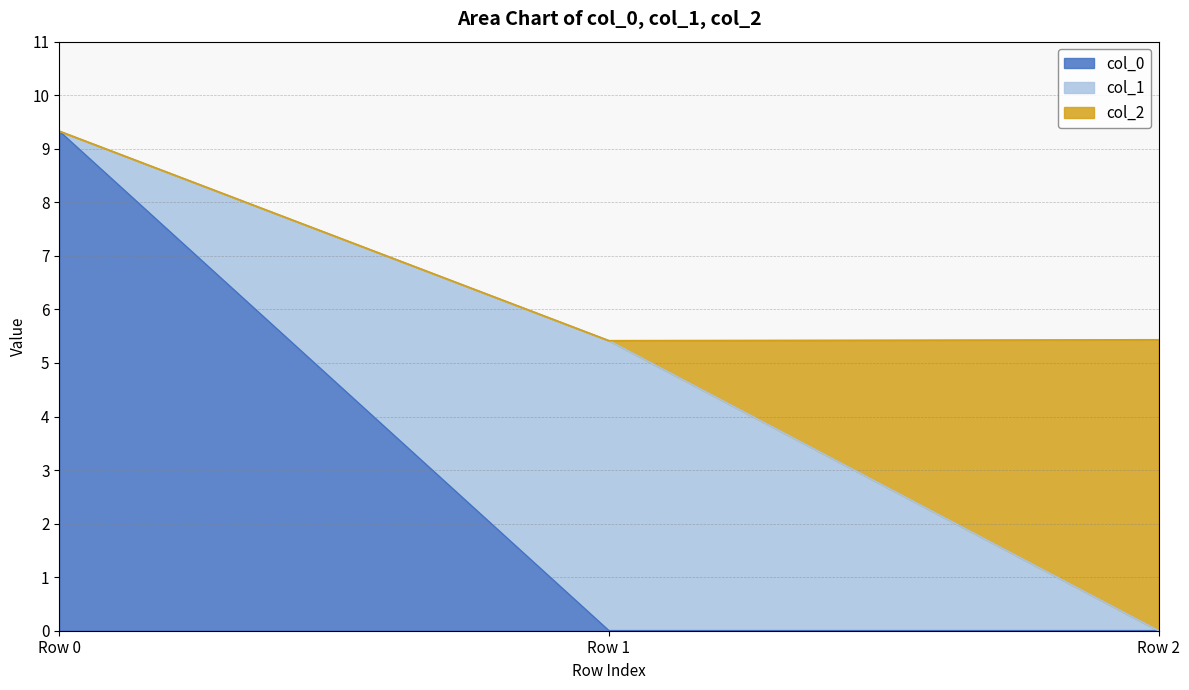

Between Row 0 and Row 1, which is larger?

Row 0